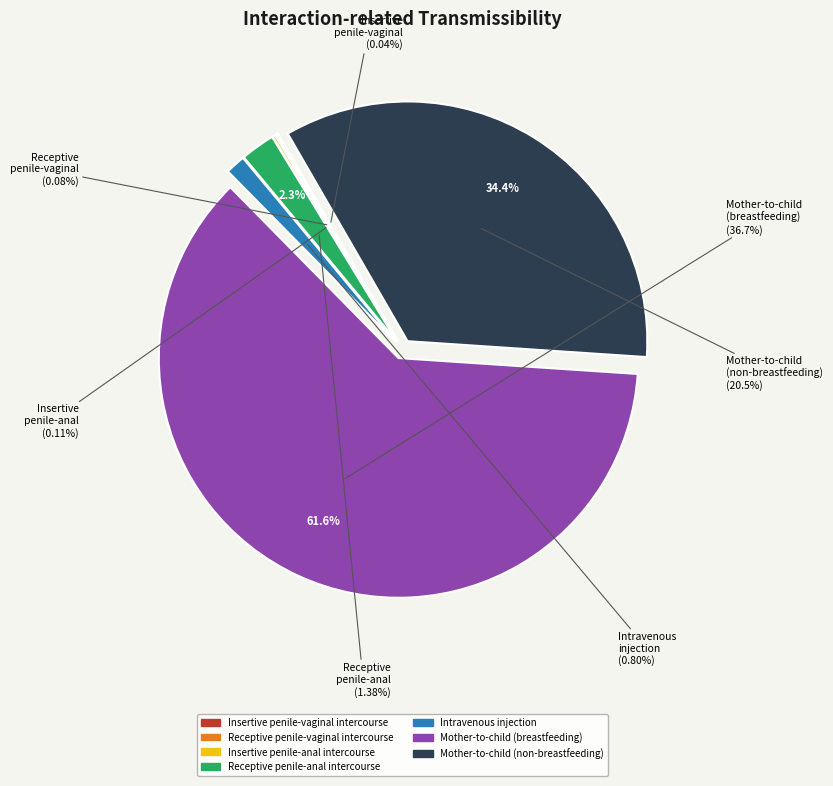

What percentage is the Intravenous injection slice, to the nearest percent?

1%